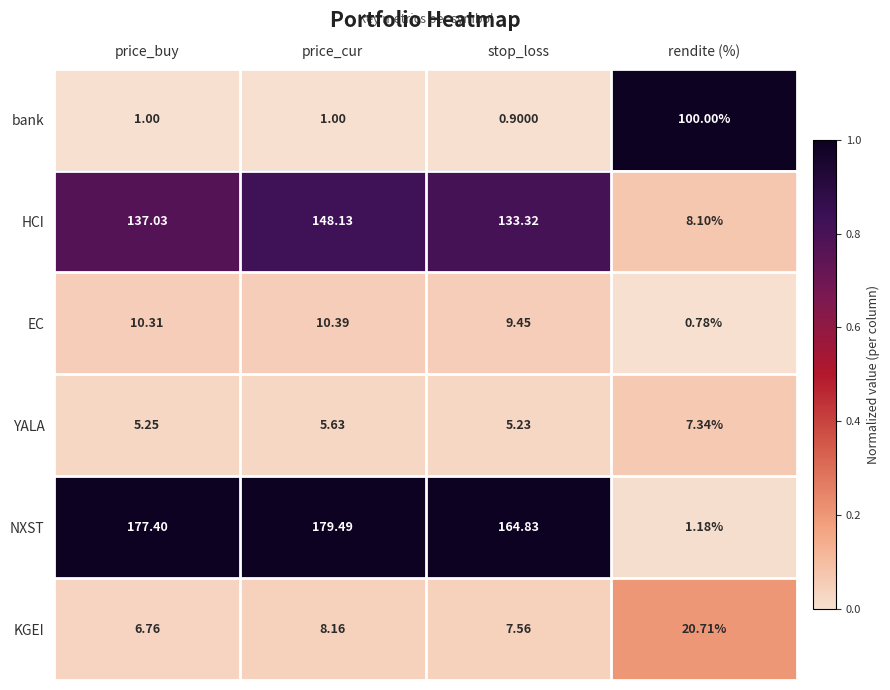

What is the greatest value displayed?

179.5